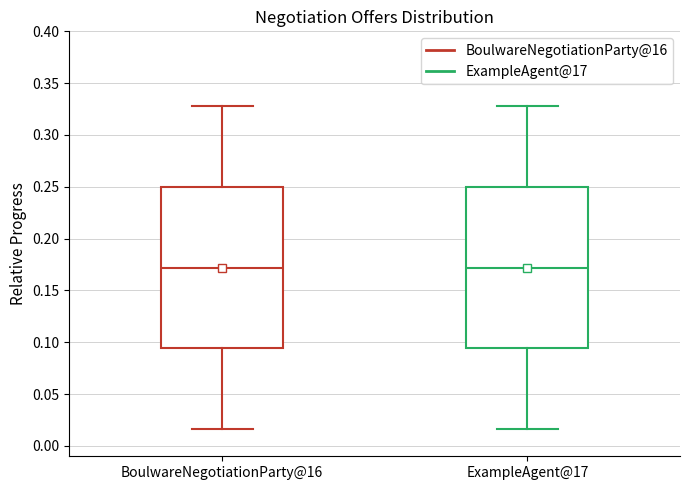

Reading left to right, read every box against the y-axis: the position of its median line, the range the box covers, and the ends of its whiskers. The values are not printed on the chart, so give them approximately, as read against the axis.

BoulwareNegotiationParty@16: median 0.170, box 0.095 to 0.250, whiskers 0.015 to 0.330
ExampleAgent@17: median 0.170, box 0.095 to 0.250, whiskers 0.015 to 0.330